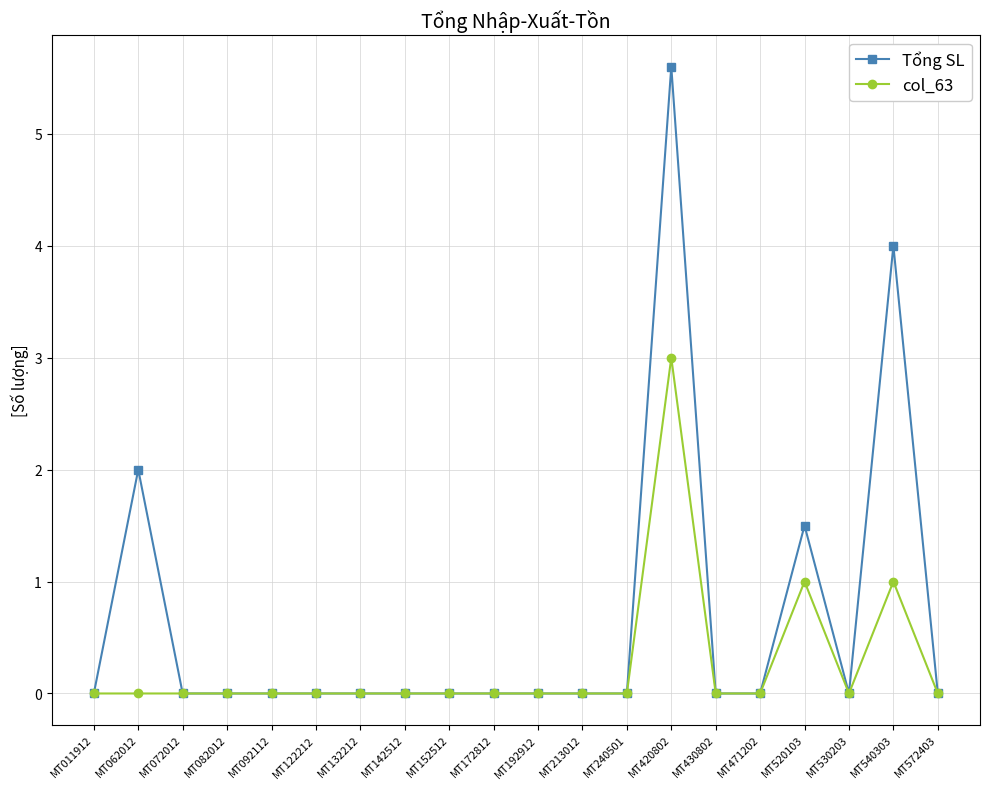

Rank the series by their average value, from lowest to highest.

col_63, Tổng SL